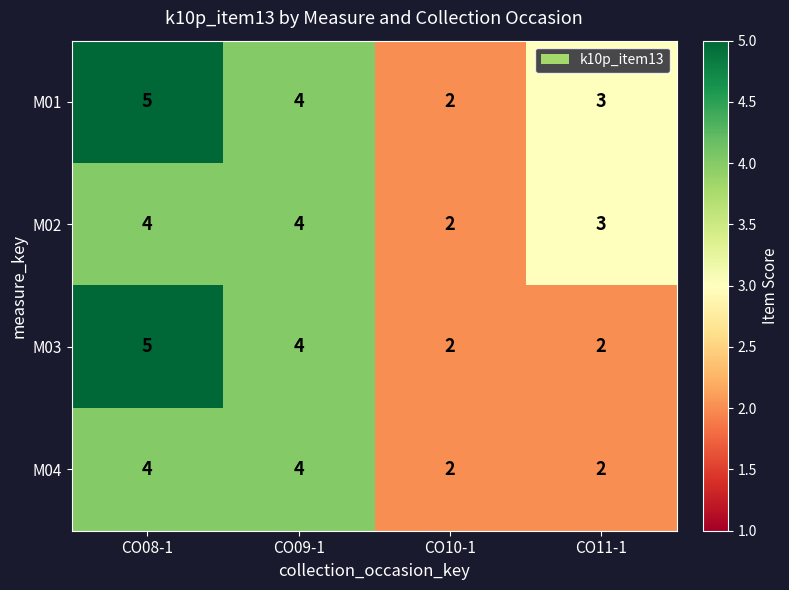

At which category is the sum across all series the highest?

CO08-1